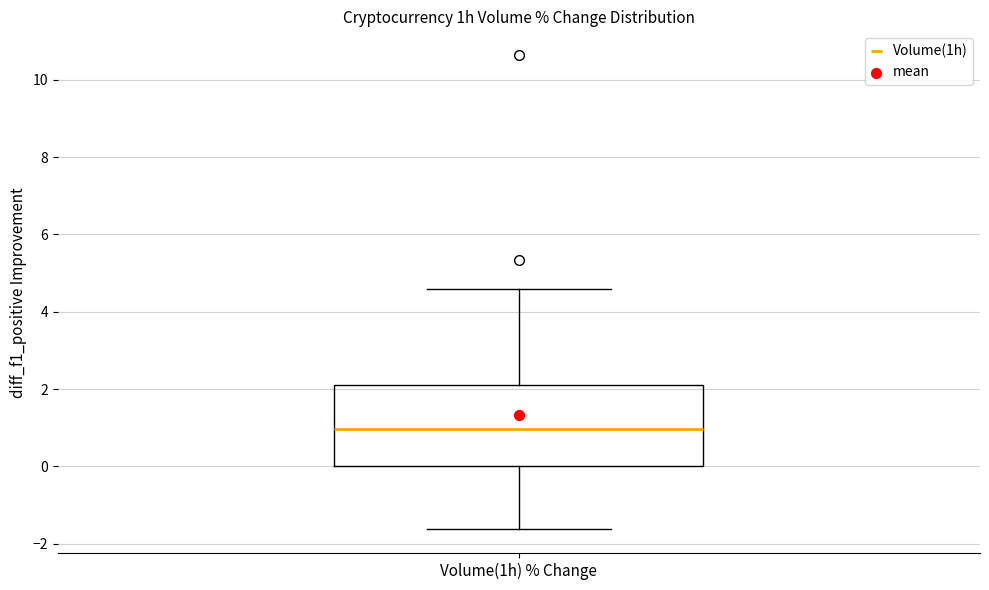

Transcribe this box plot: give where the median line is, the range the box spans, and where the two whiskers end, as read against the y-axis. The values are not printed on the chart, so give them approximately, as read against the axis.

median 1.0, box 0.0 to 2.2, whiskers -1.6 to 4.6